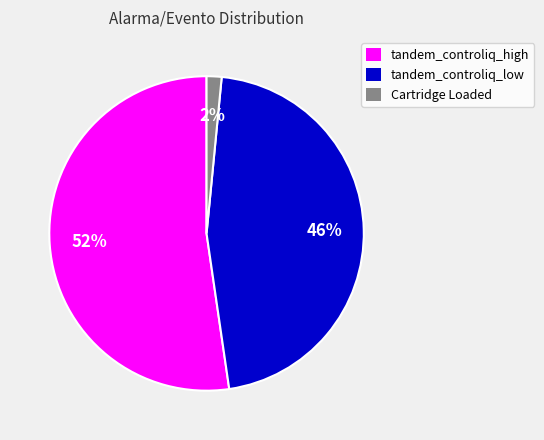

What percentage is the Cartridge Loaded slice, to the nearest percent?

2%